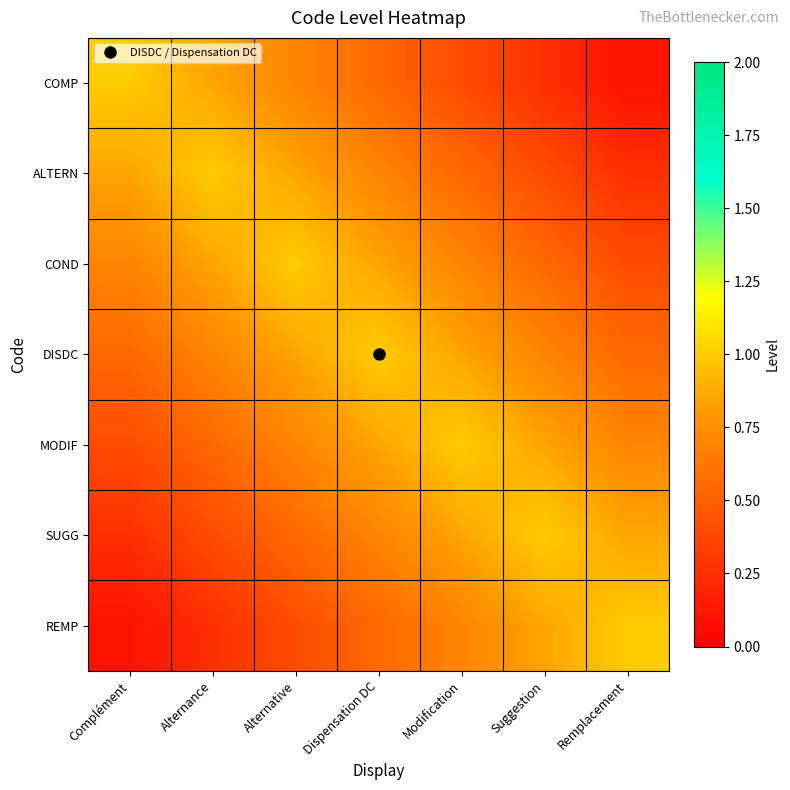

Count the number of data series in this chart.

7